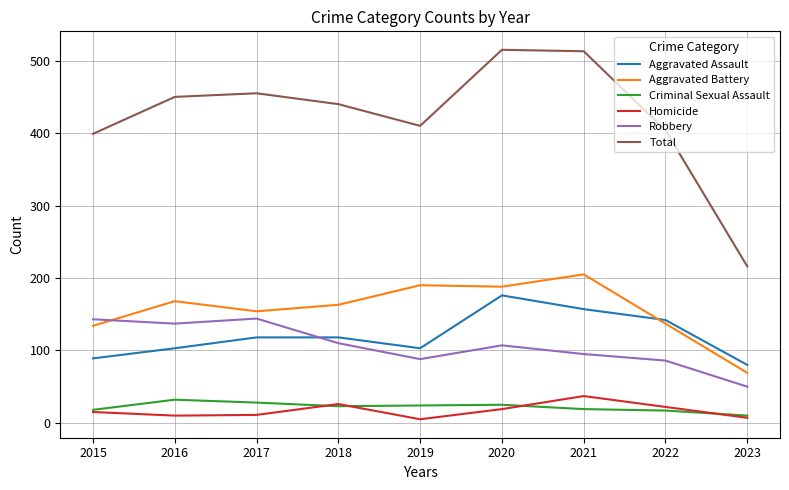

How many lines are shown in the chart?

6